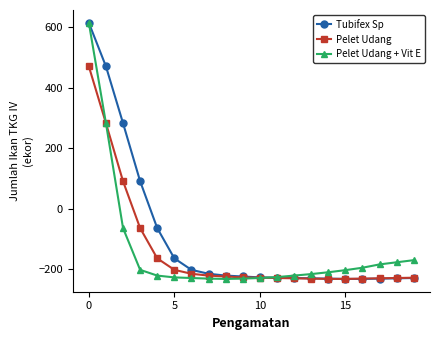

Which series has the largest total across all categories?

Tubifex Sp